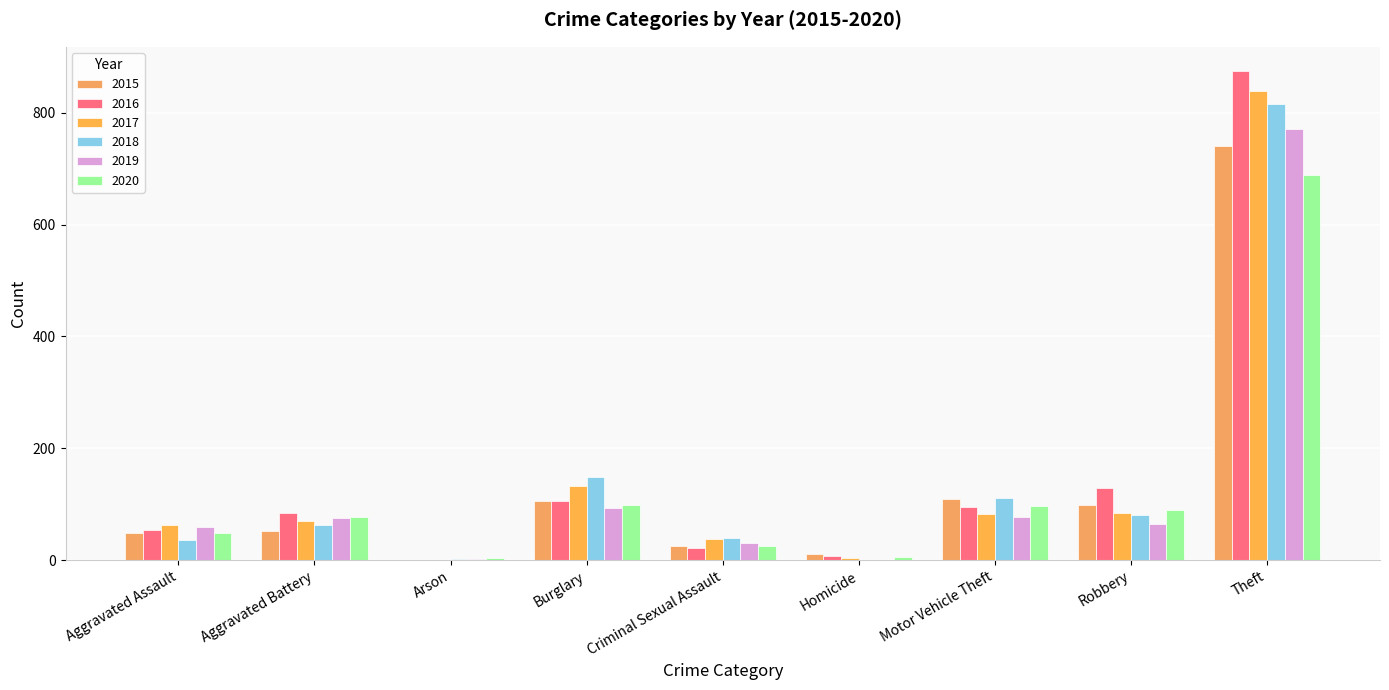

The 2017 series shows 110 at Motor Vehicle Theft. True or false?

False